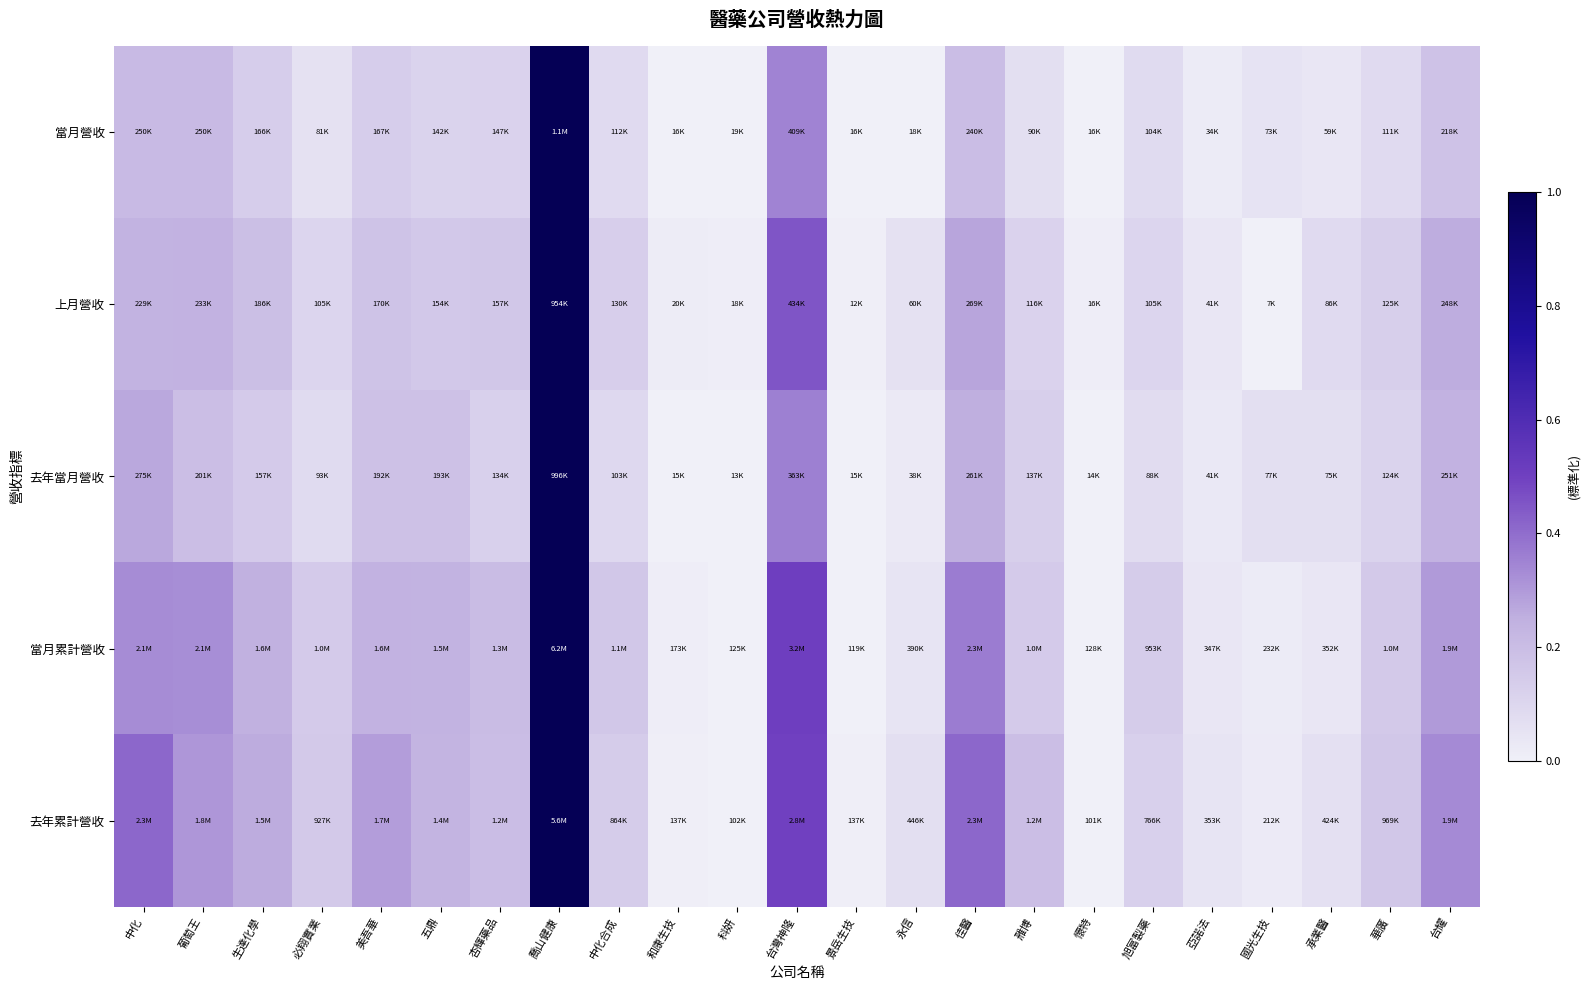

At which category is the sum across all series the highest?

喬山健康